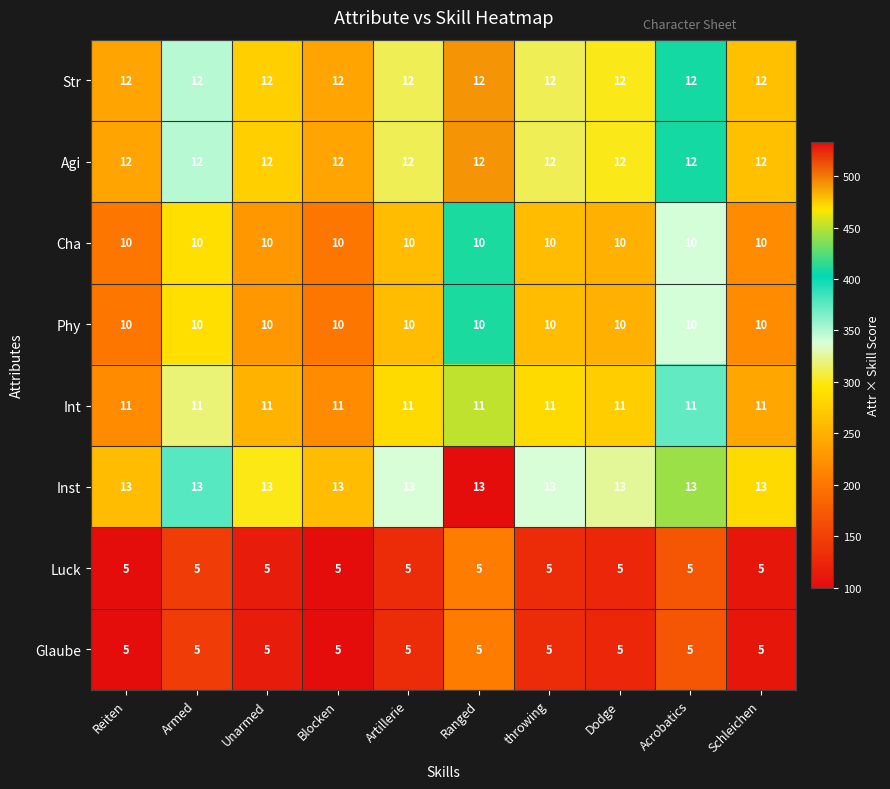

What is the lowest value of the Glaube series?

5